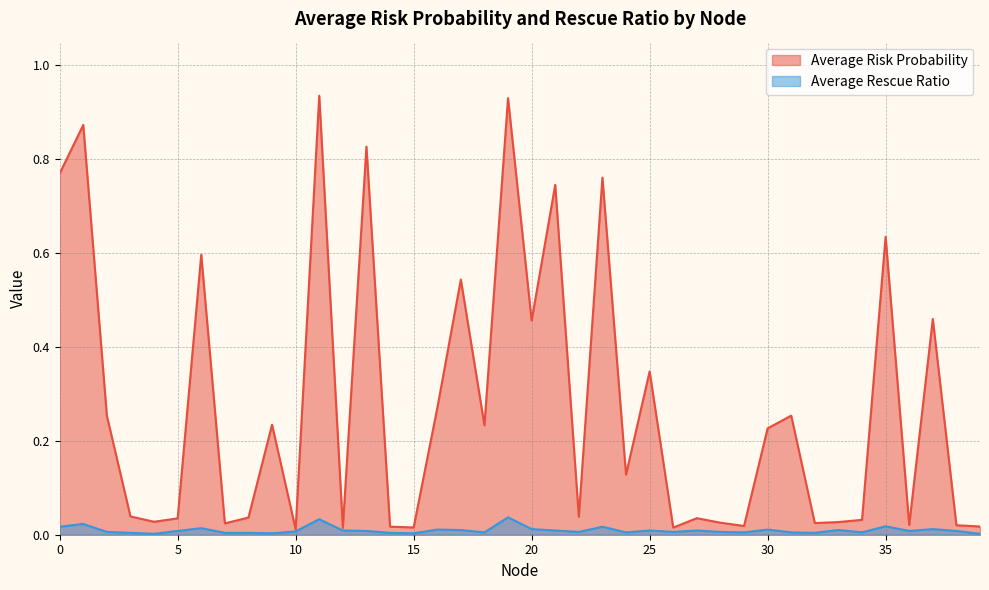

Which label corresponds to the largest value in the chart?

11